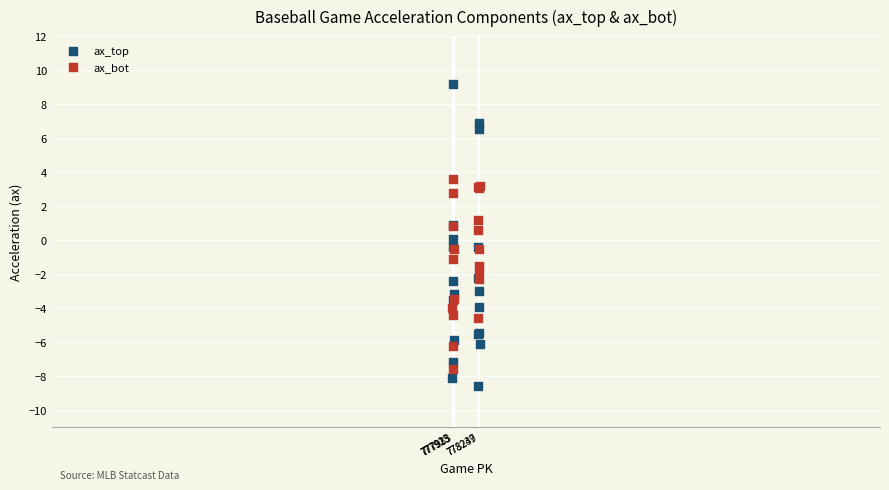

Which series has the widest spread of Y values?

ax_top